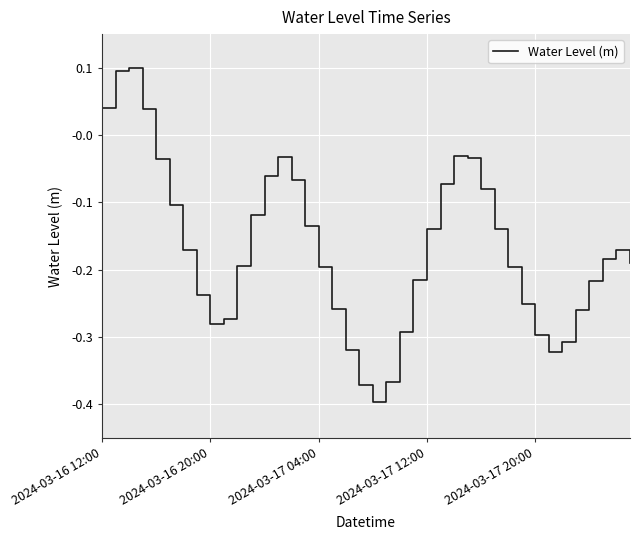

Does the chart have visible grid lines?

Yes